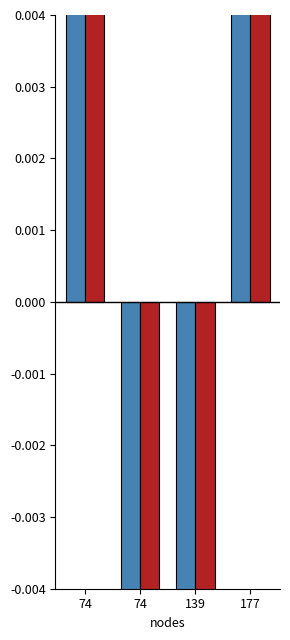

At which label does rootDualBoundTime reach its peak?

177